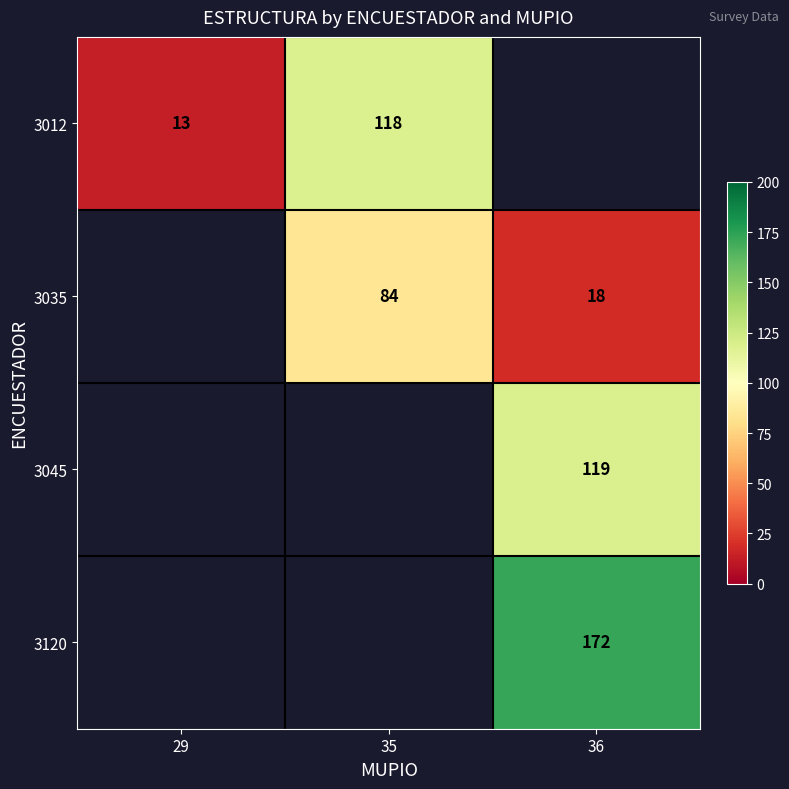

The 3012 series shows 44 at 35. True or false?

False